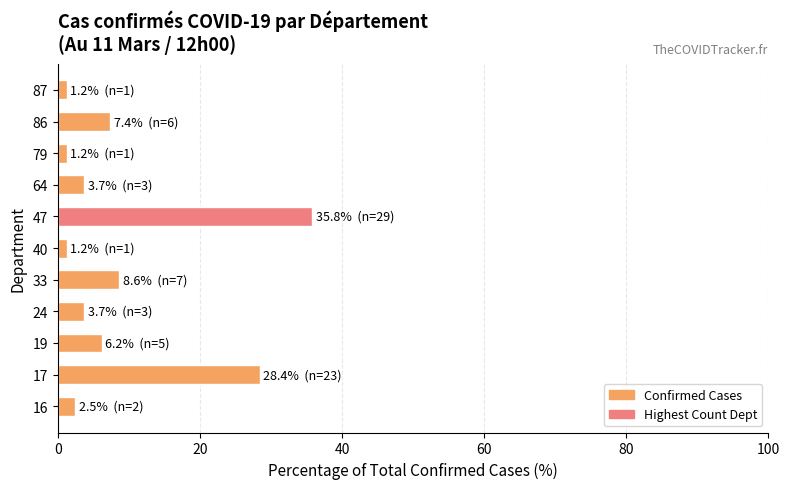

Reading bottom to top, list all the values displayed in this chart.

2.5	28.4	6.2	3.7	8.6	1.2	35.8	3.7	1.2	7.4	1.2